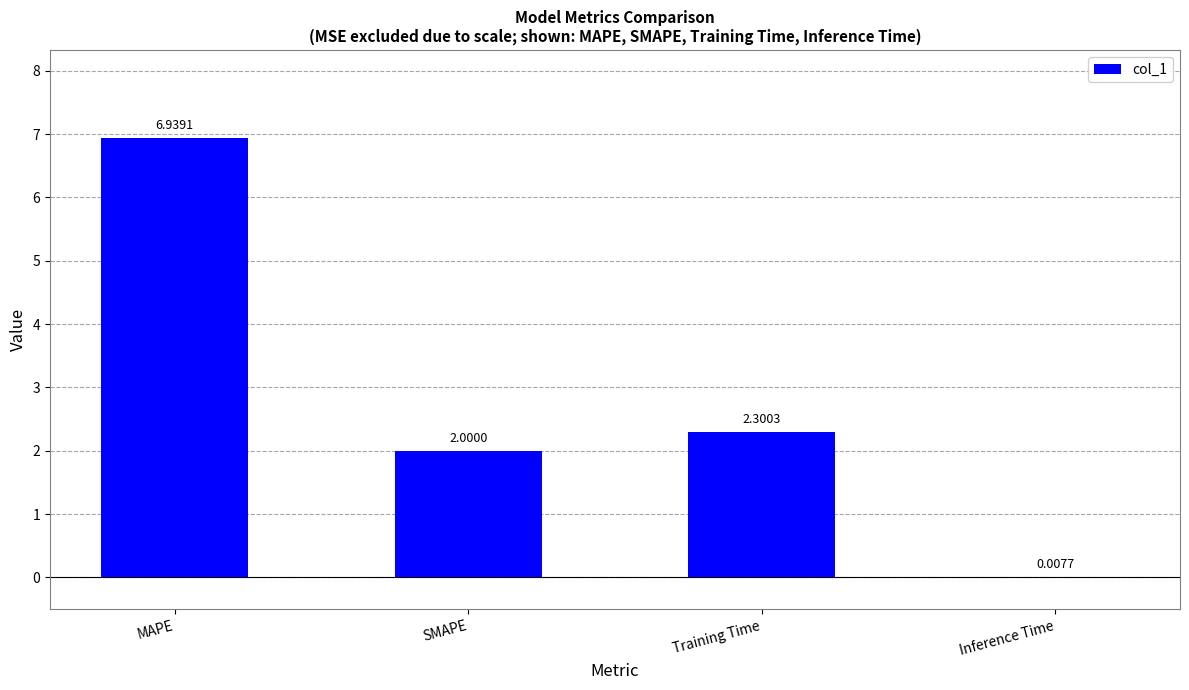

What is the sum of all values?

11.2